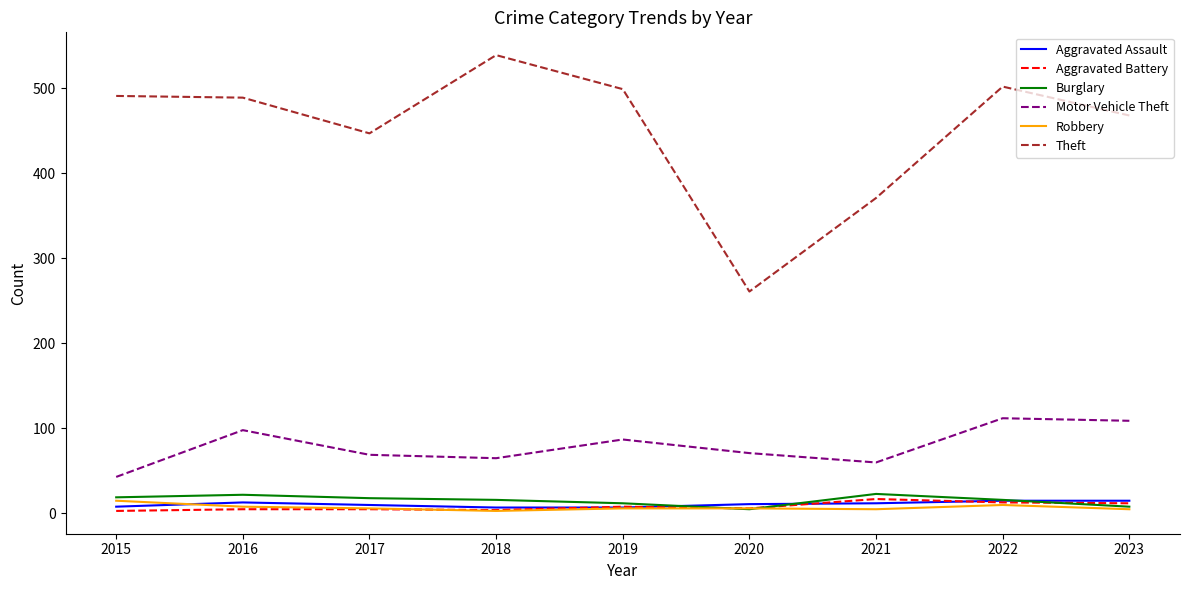

Between 2022 and 2023, which series saw the biggest shift?

Theft